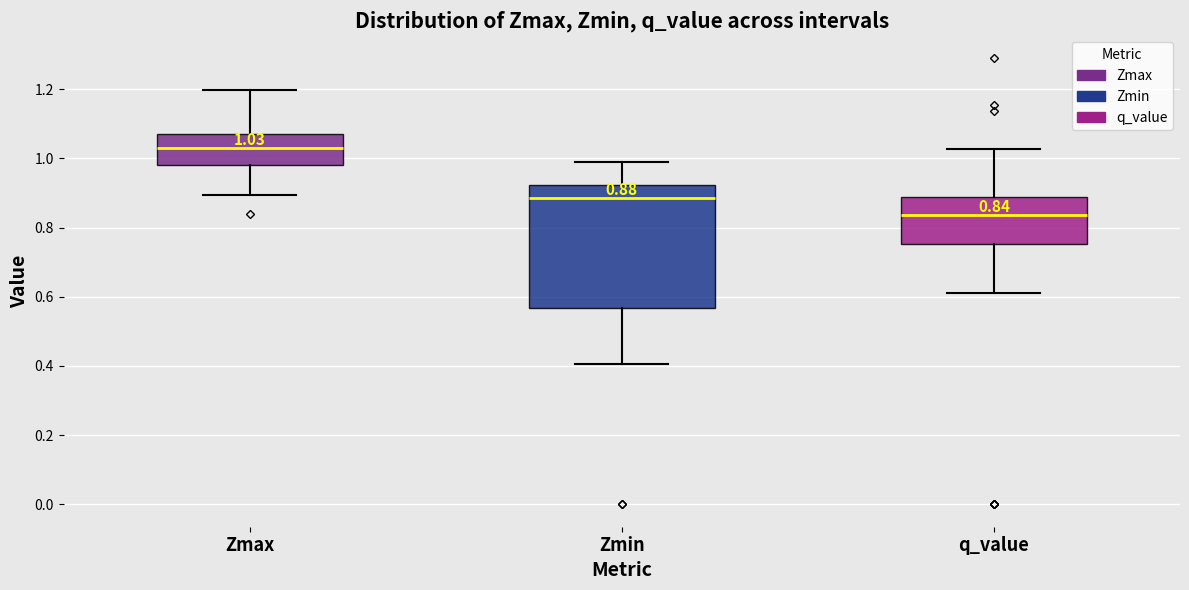

Comparing the boxes themselves (not the whiskers), which one is the tallest?

Zmin